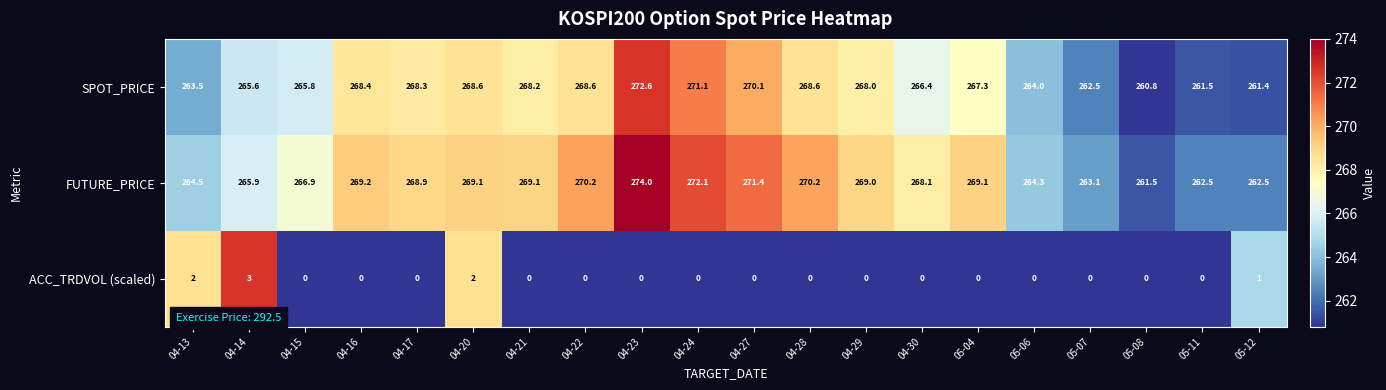

How many categories are shown in the chart?

20